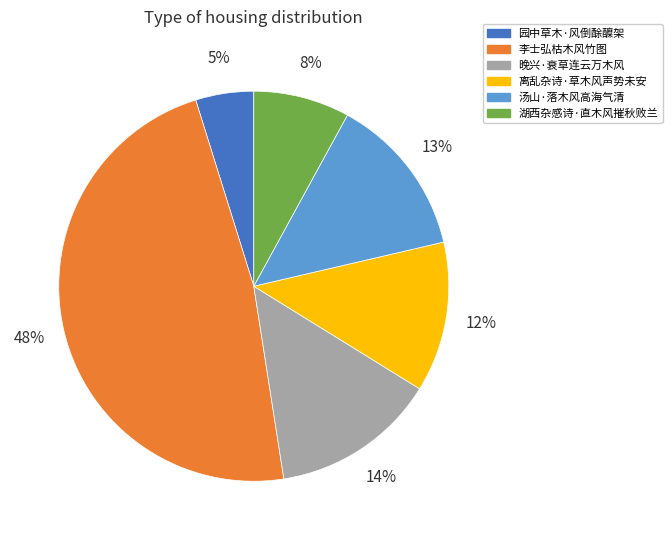

Is it true that 湖西杂感诗·直木风摧秋败兰 is 8% of the pie?

True